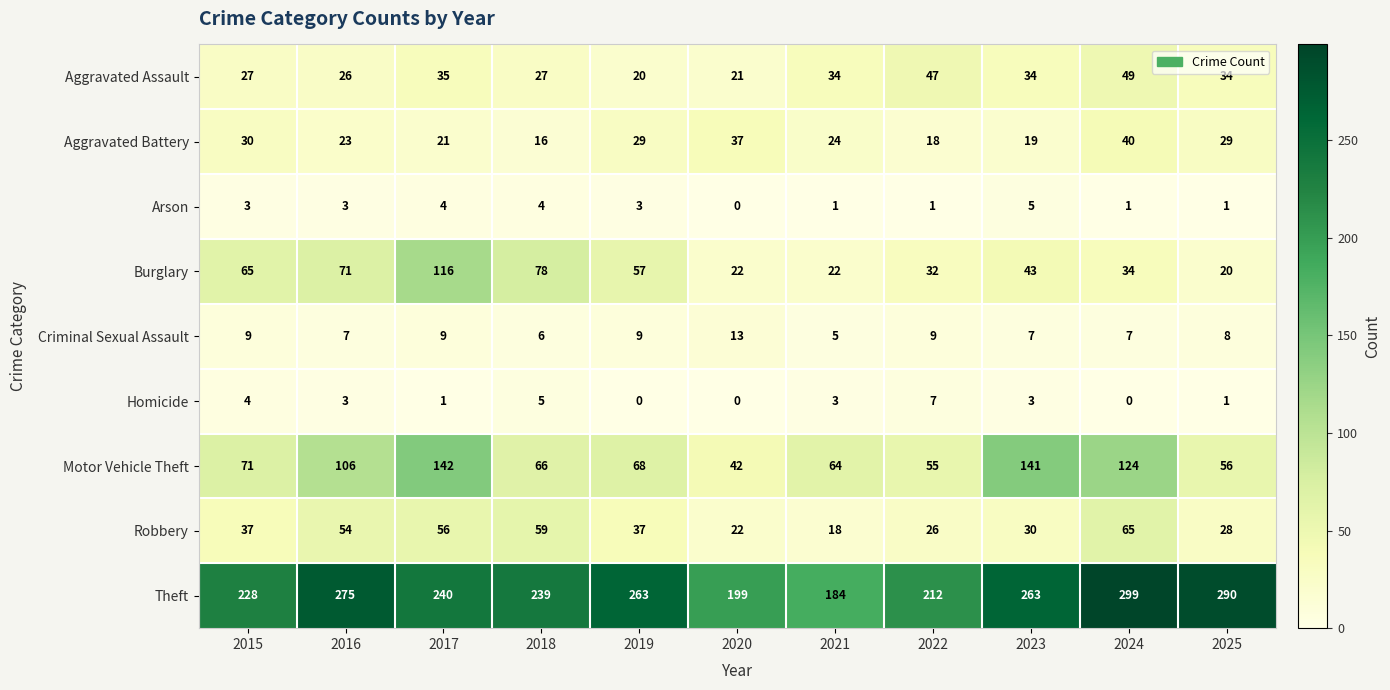

The value of Theft at 2016 is 157. True or false?

False